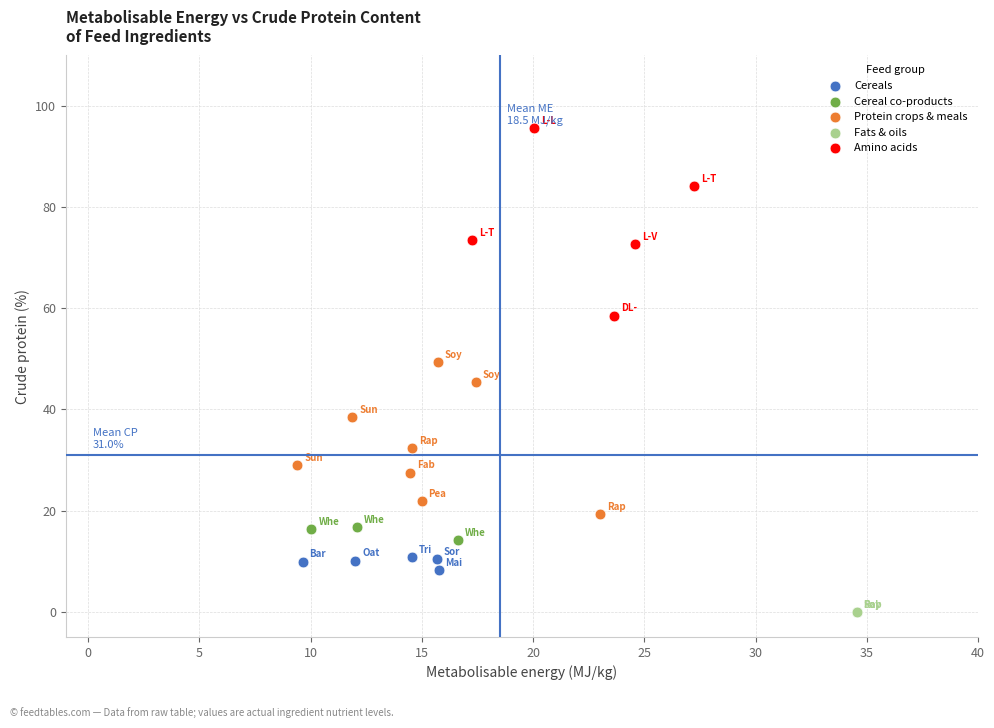

Which series contains the lowest Y value?

Fats & oils